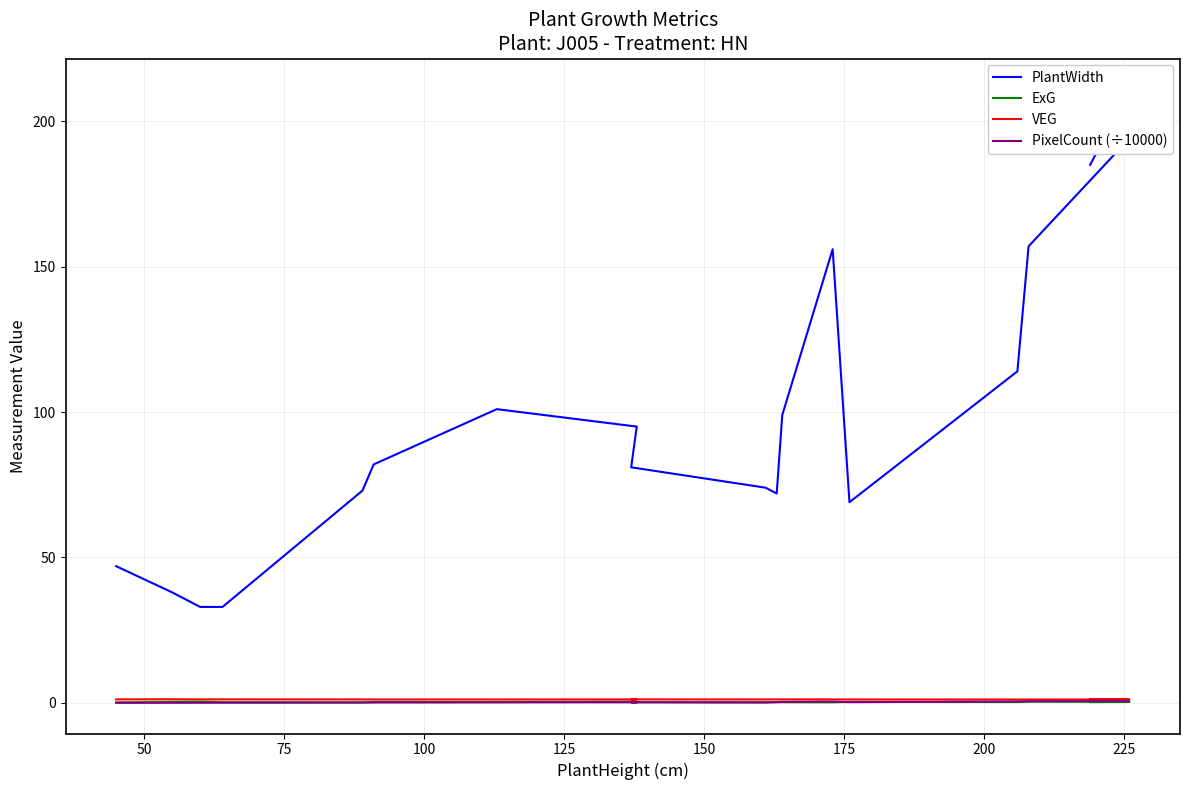

True or false: PixelCount (÷10000) and VEG intersect in this chart.

False